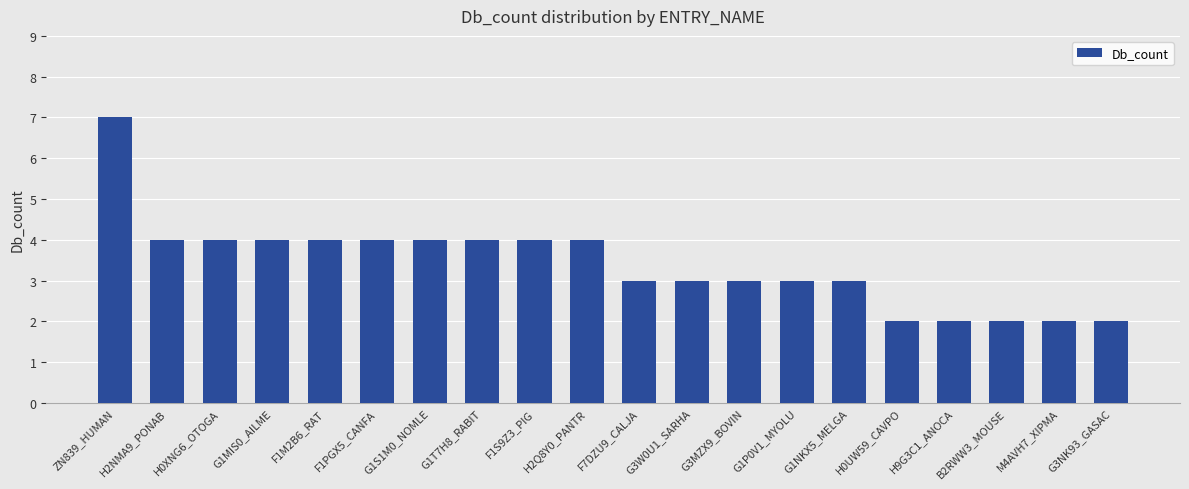

Which has a higher value, ZN839_HUMAN or F1S9Z3_PIG?

ZN839_HUMAN